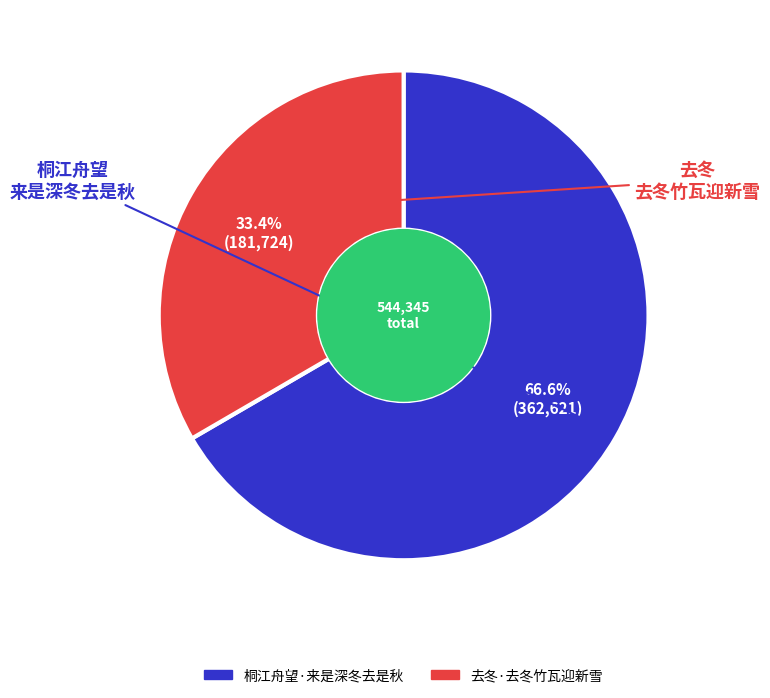

Which slice represents more than half of the pie?

桐江舟望·来是深冬去是秋